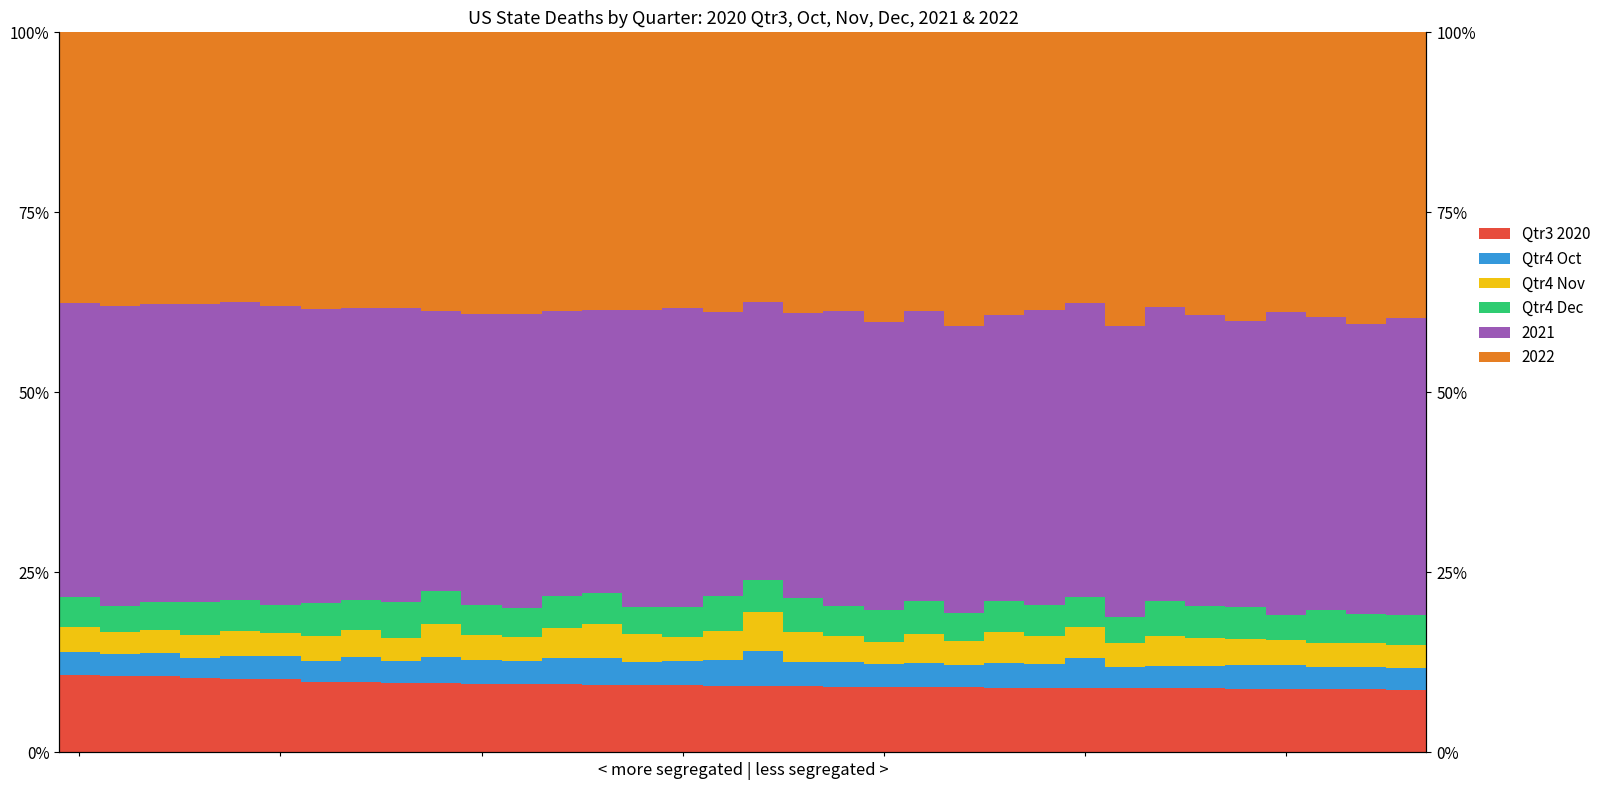

What is the sum of the Qtr4 Oct values at 23 and 18?

6.8